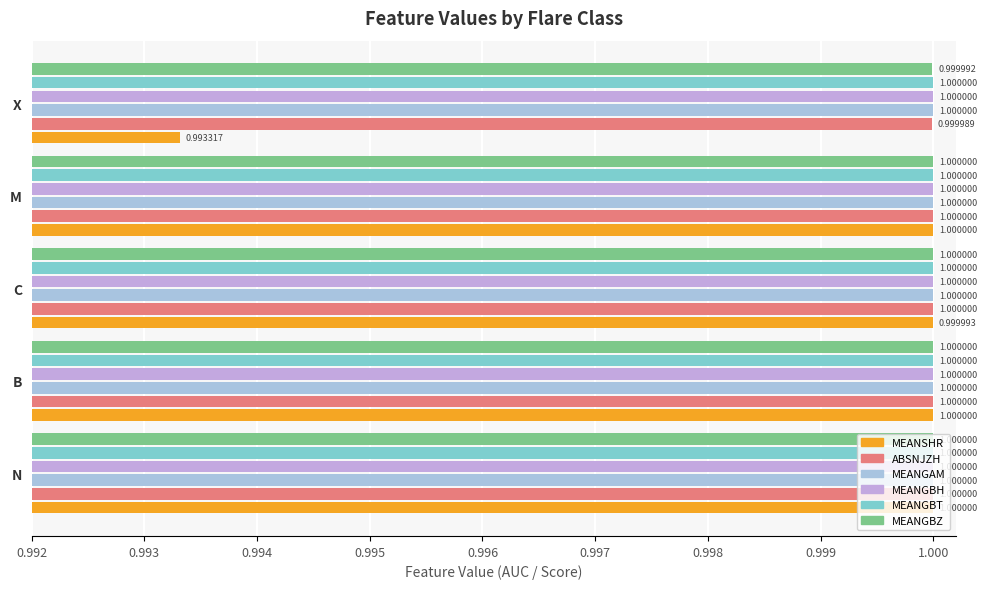

Count the number of categories in the chart.

5